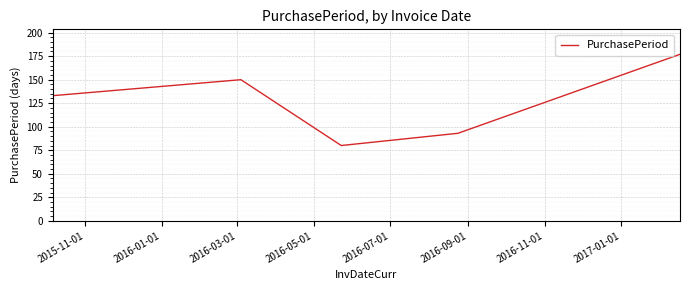

Count the number of categories in the chart.

5